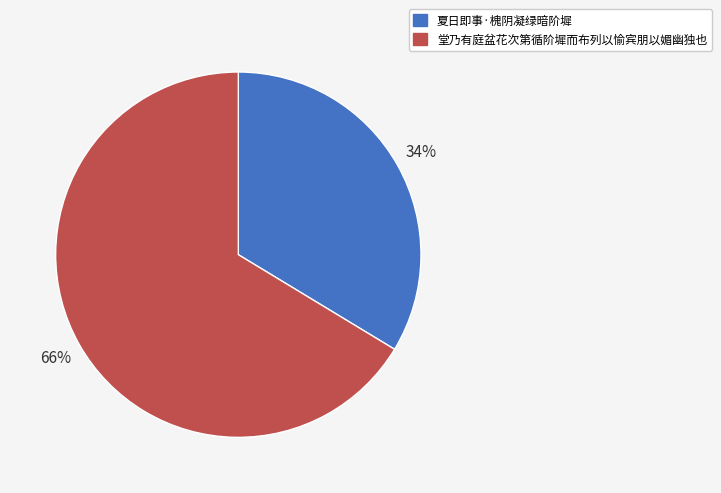

Combined, do 堂乃有庭盆花次第循阶墀而布列以愉宾朋以媚幽独也 and 夏日即事·槐阴凝绿暗阶墀 account for over 50%?

Yes